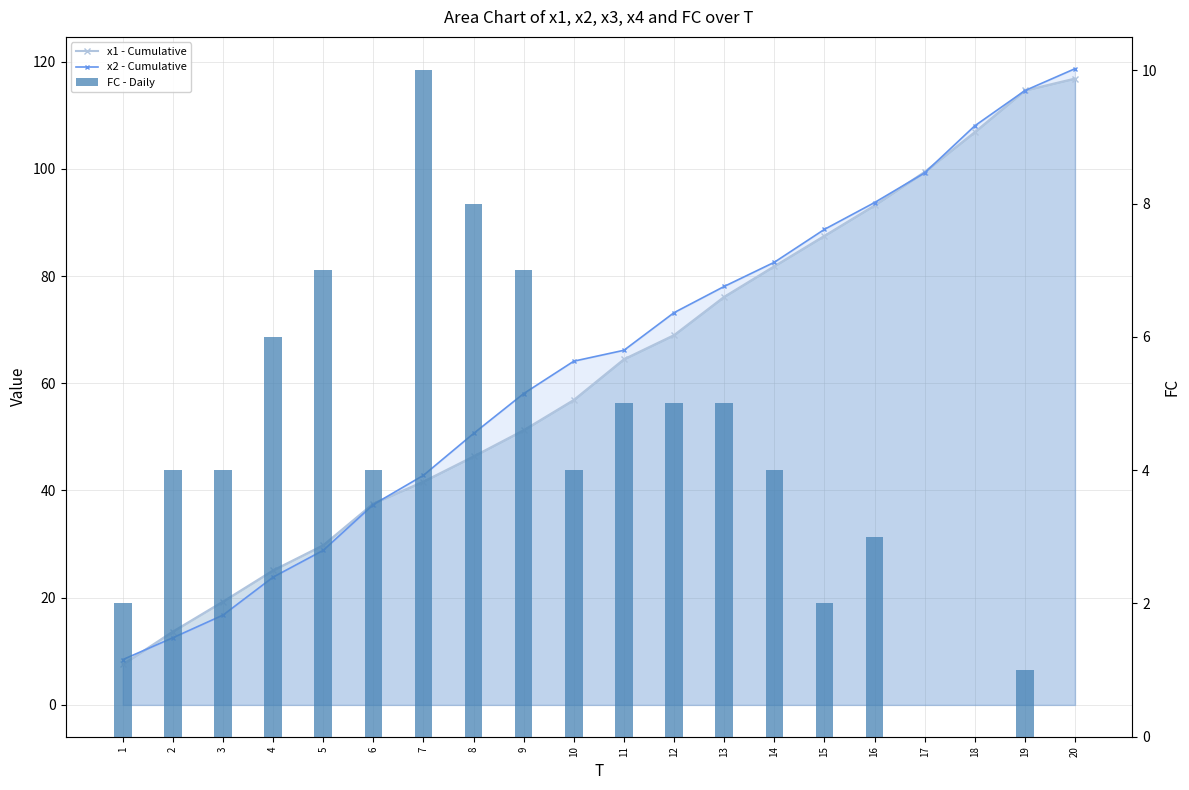

What is the difference between the second highest and minimum values in the x2 - Cumulative series?

106.1